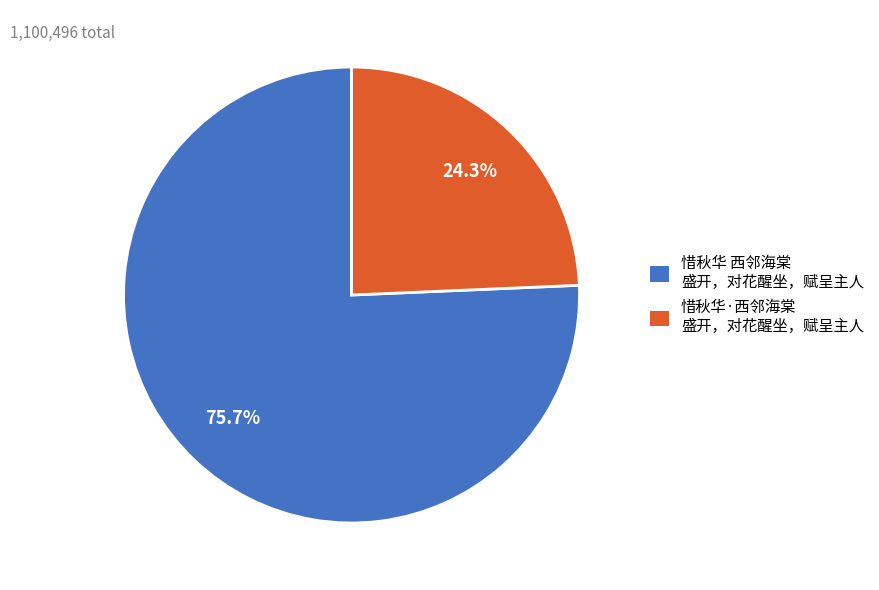

Rank the categories by value from lowest to highest.

惜秋华·西邻海棠 盛开，对花醒坐，赋呈主人, 惜秋华 西邻海棠 盛开，对花醒坐，赋呈主人